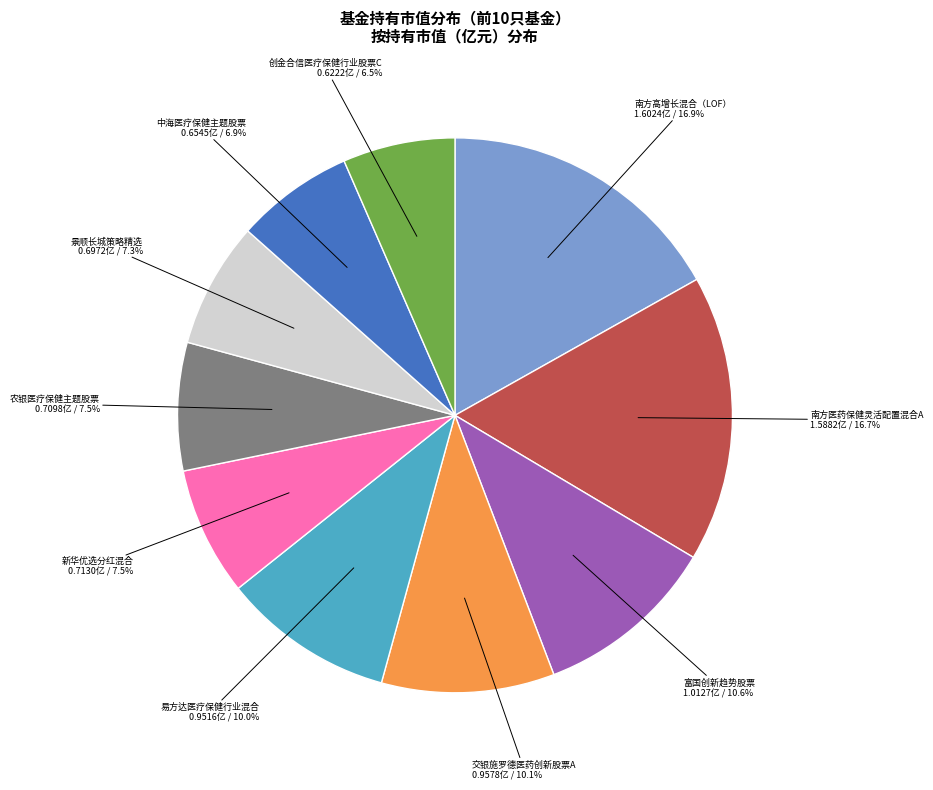

How many segments does this pie chart have?

10